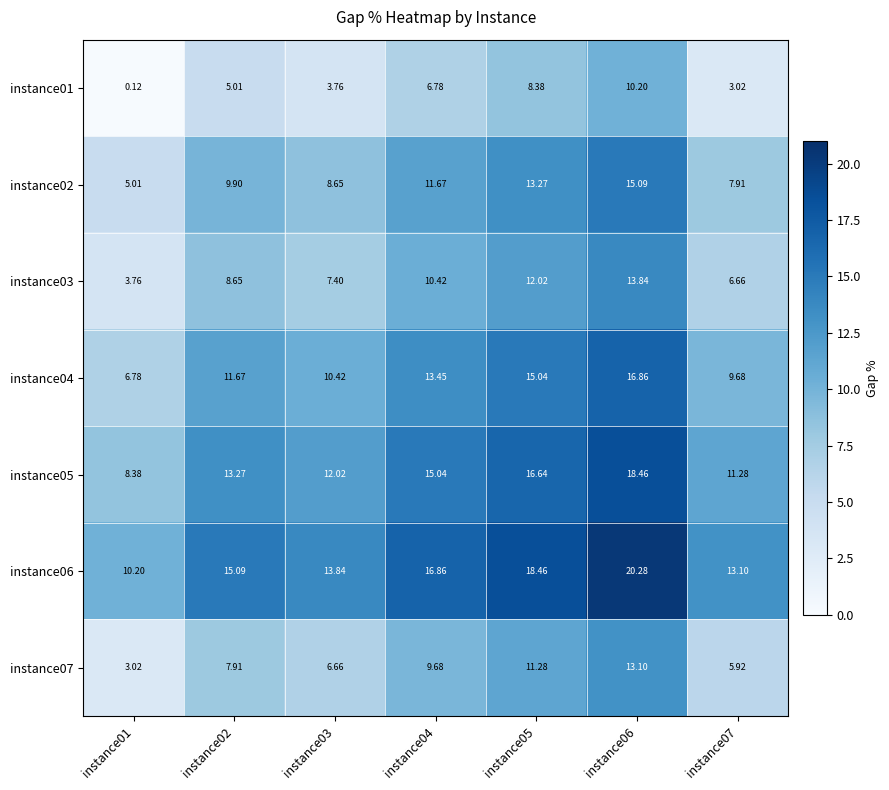

Is the value of instance02 at instance05 greater than the value of instance06 at instance03?

No